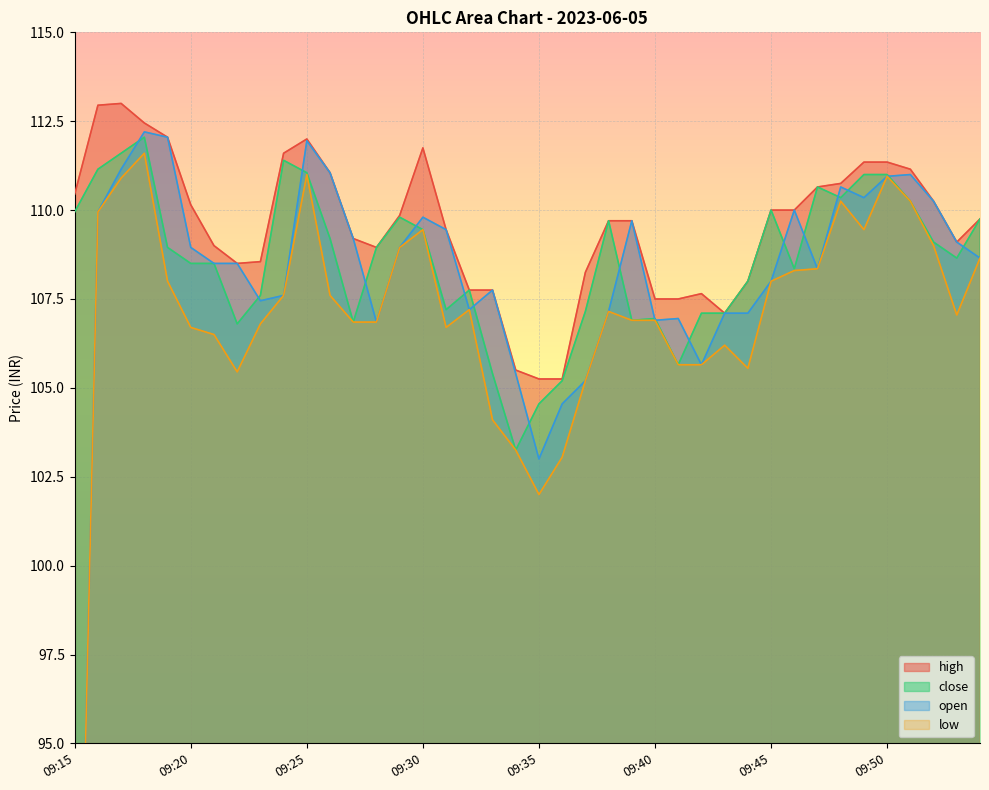

What is the total value across all series at 09:30?

440.4